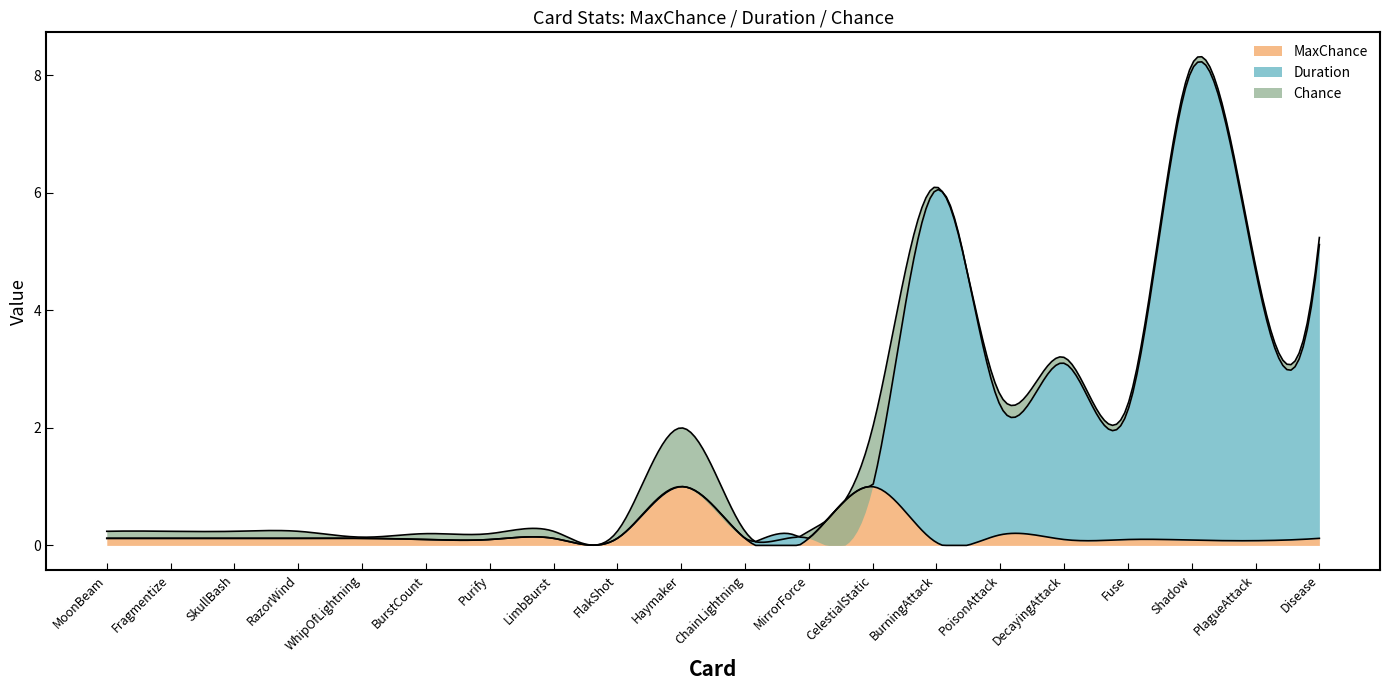

How many intersections are there between Duration and Chance?

1